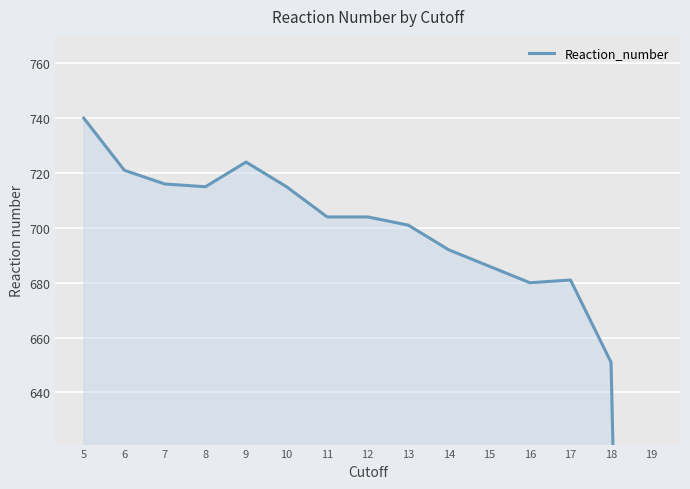

How many lines are shown in the chart?

1